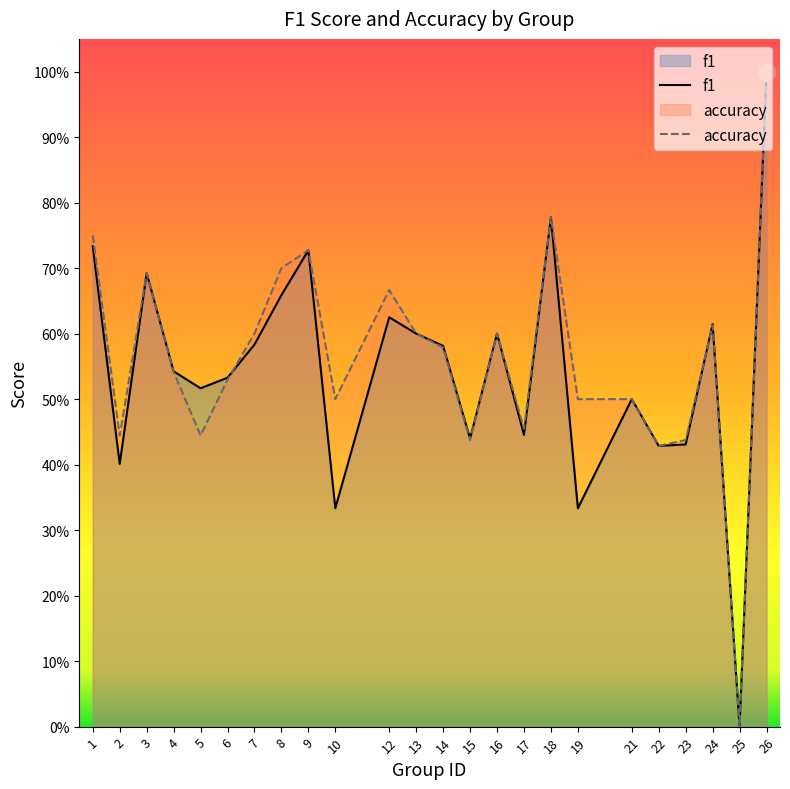

Count the accuracy values in the range 0 to 1.

24